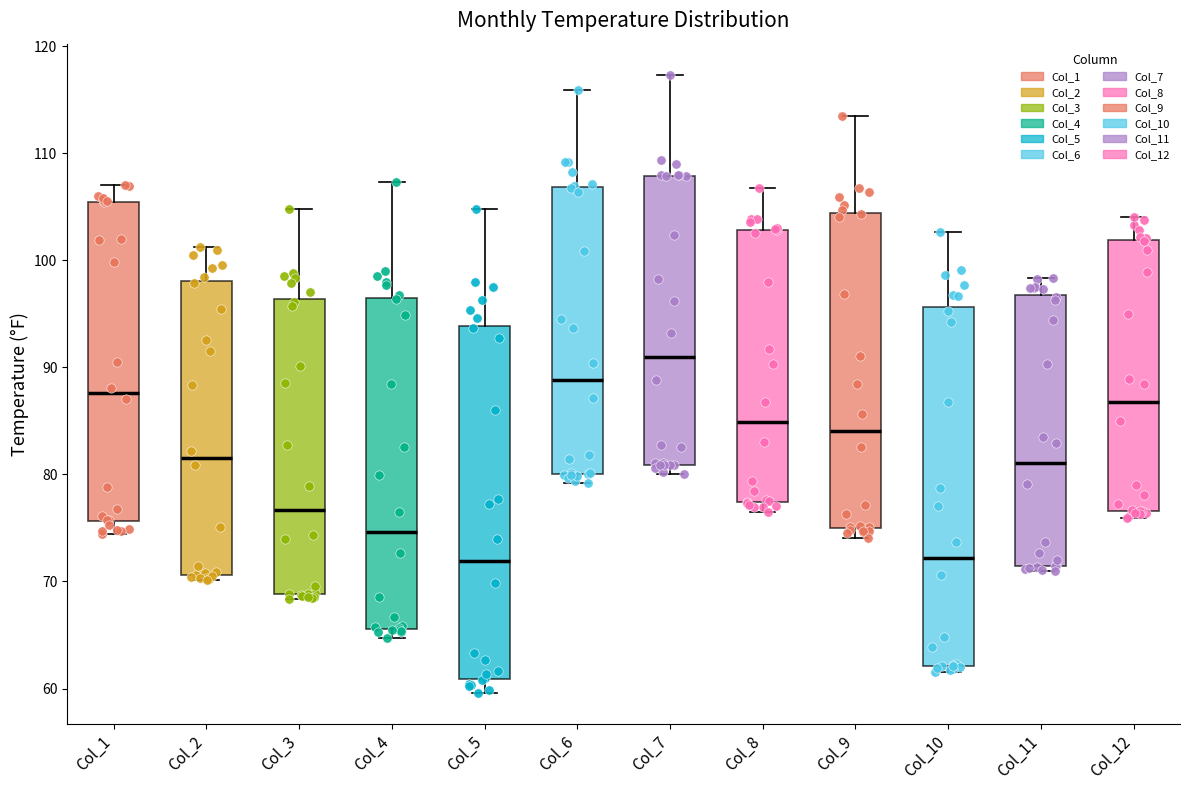

Where is the lower edge of the box for Col_6 on the y-axis? The values are not printed on the chart, so give them approximately, as read against the axis.

80